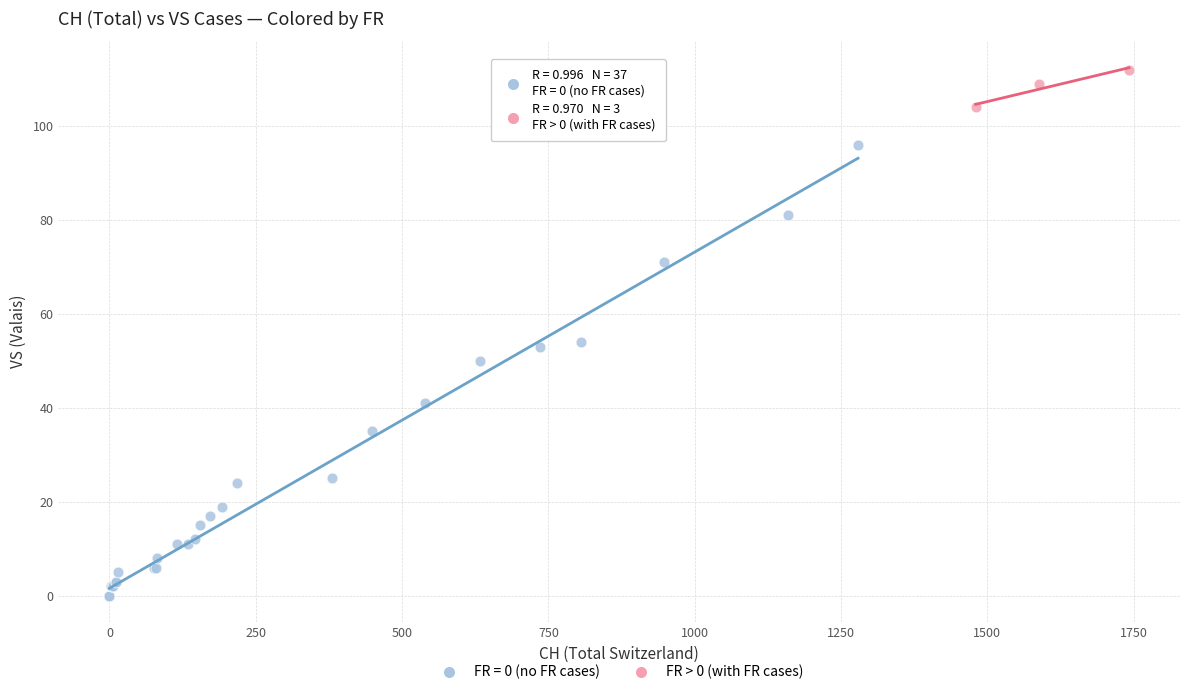

Which series reaches the minimum Y coordinate?

FR = 0 (no FR cases)